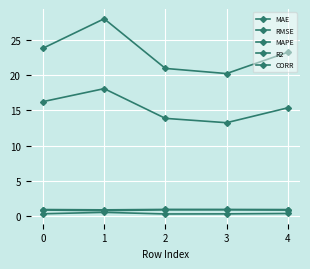

Read the RMSE value at 1.

28.0